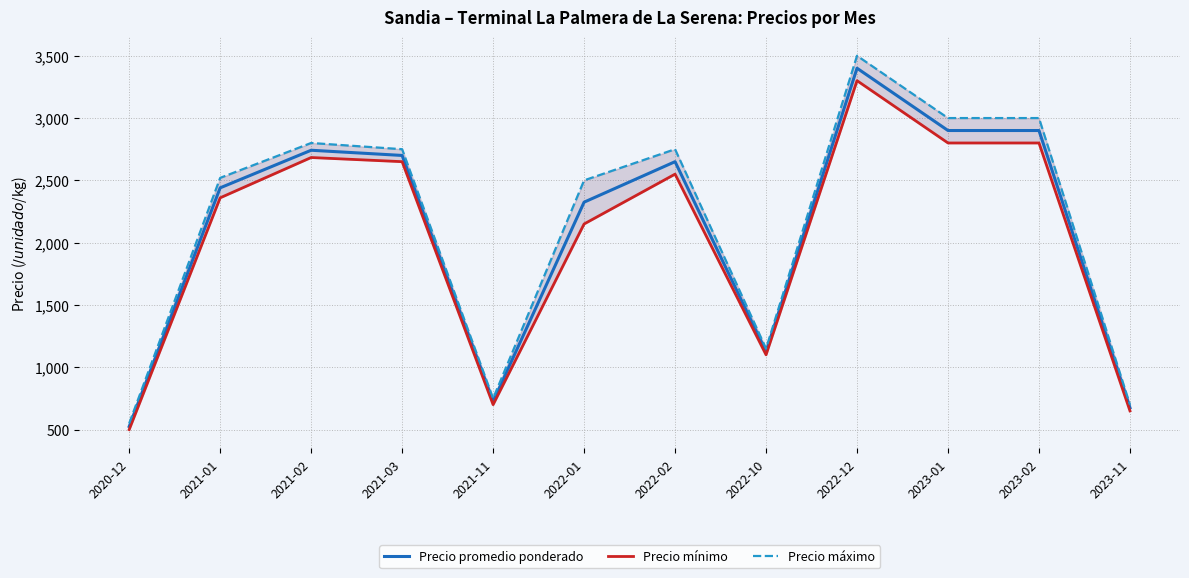

Between 2021-02 and 2020-12, which is larger?

2021-02